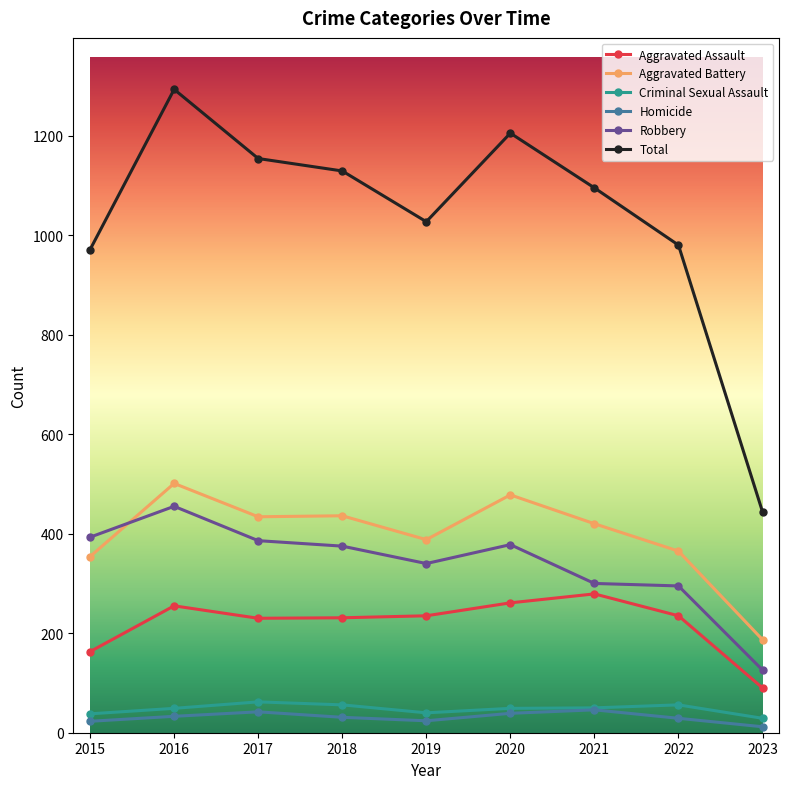

Rank the series by their maximum value, from highest to lowest.

Total, Aggravated Battery, Robbery, Aggravated Assault, Criminal Sexual Assault, Homicide